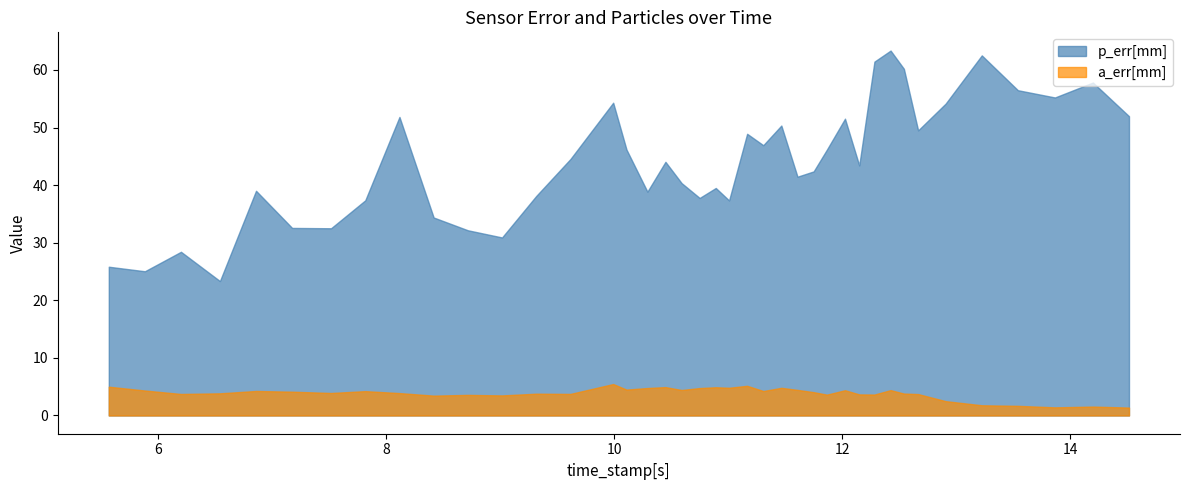

At which category does p_err[mm] reach its first local valley?

1